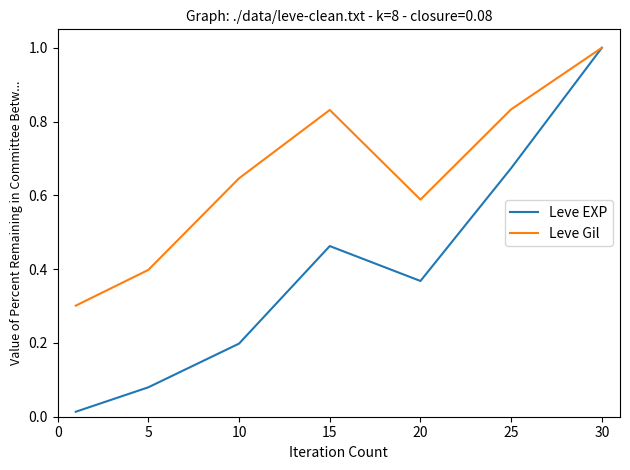

At how many categories does at least one series exceed 0?

7